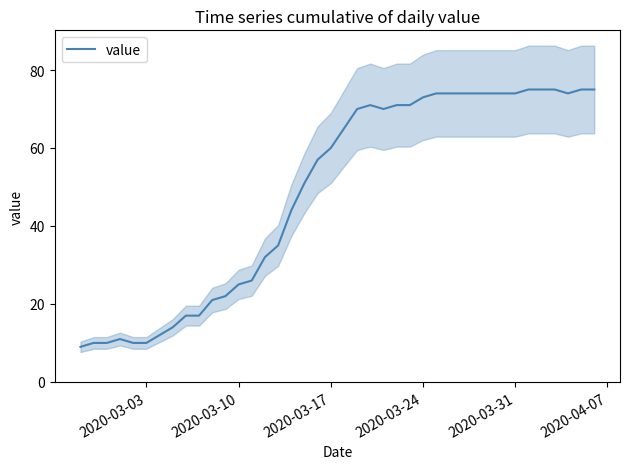

What is the minimum value for value?

9